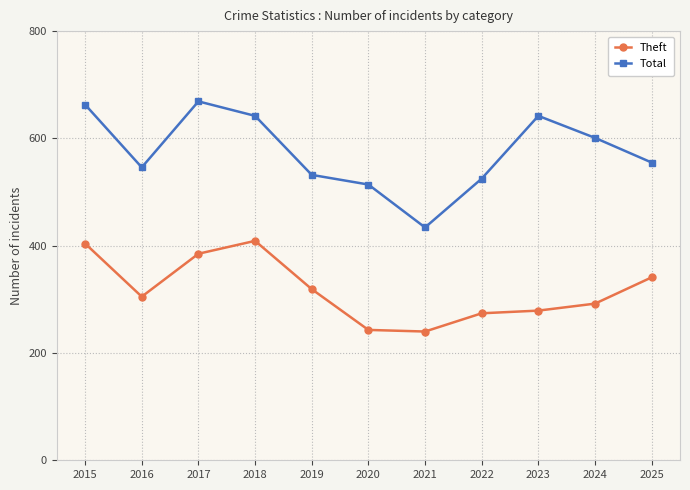

At which category is the sum across all series the highest?

2015